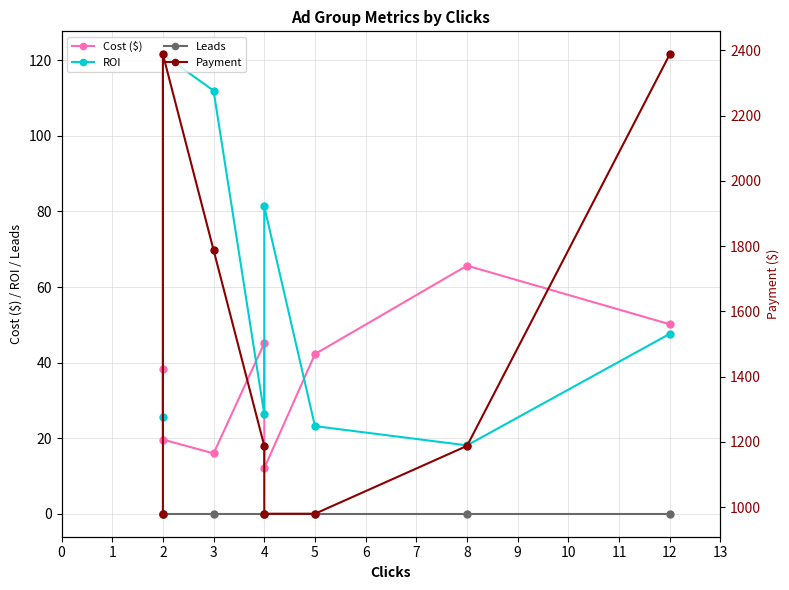

What is the lowest value of the ROI series?

18.1